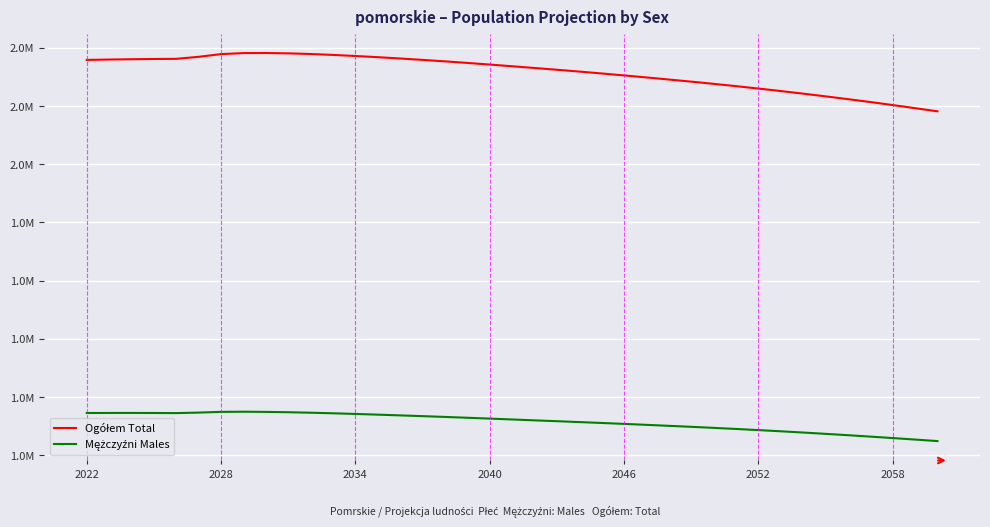

At which label does Mężczyźni Males first exceed 1123403?

2022